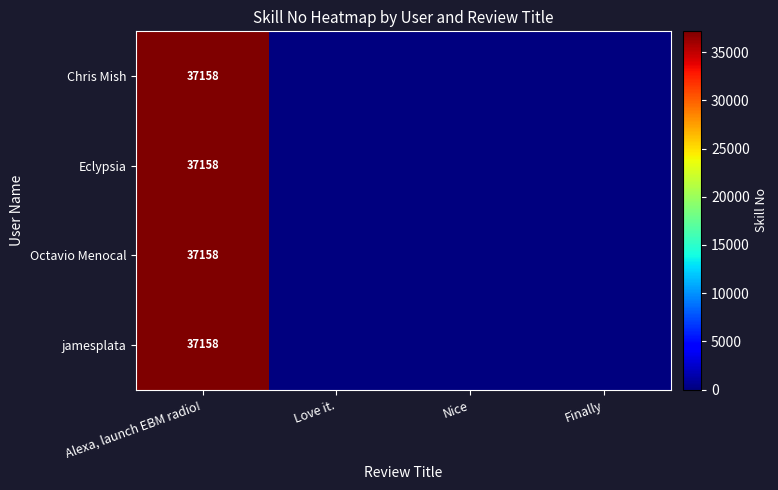

True or false: Chris Mish has a value of 37158 at Alexa, launch EBM radio!.

True